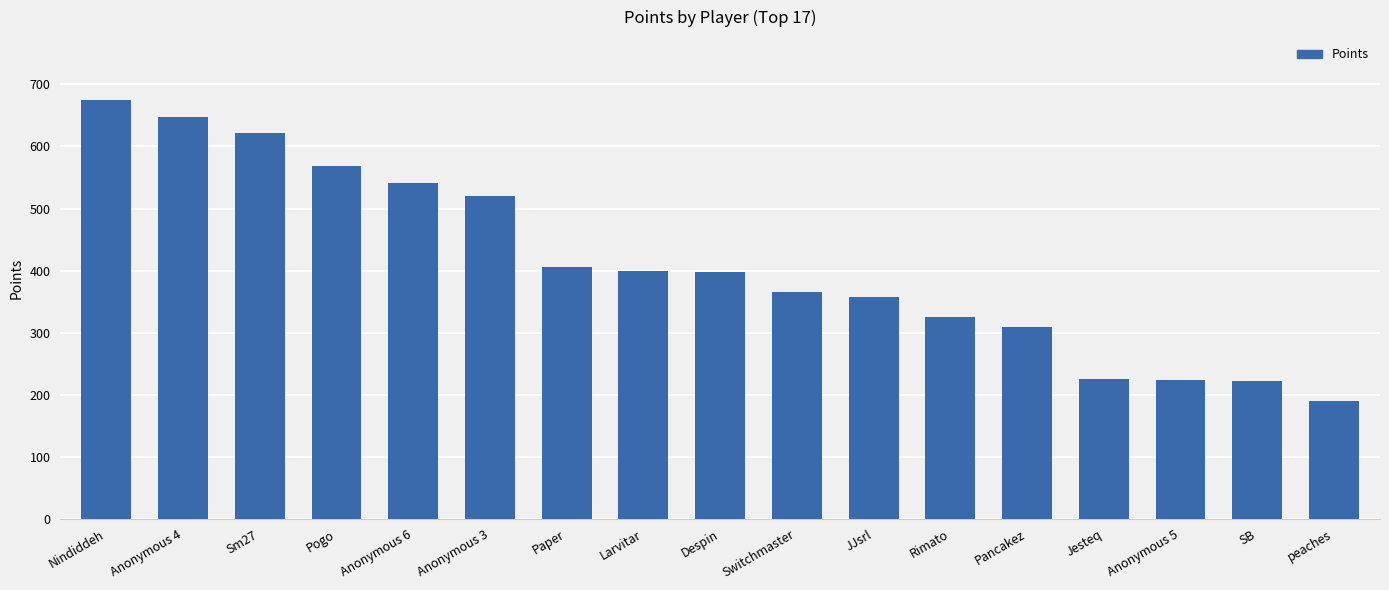

What is the label of the 4th bar from the left?

Pogo